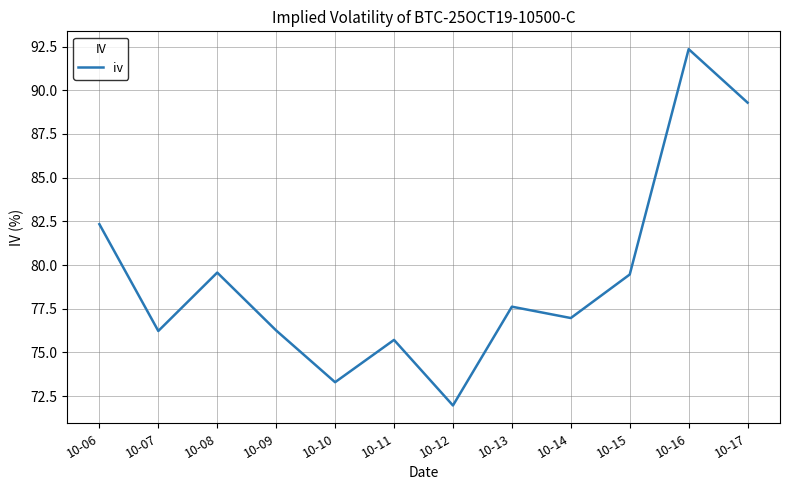

At which label does the data first exceed 77?

10-06